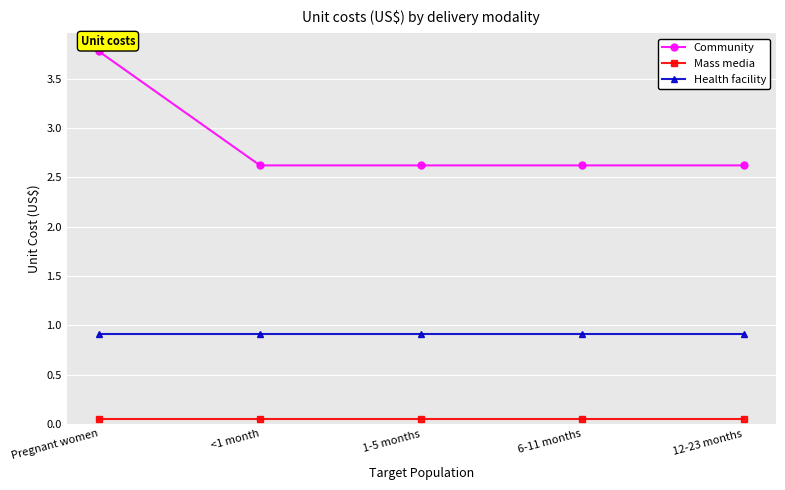

The value of Community at 1-5 months is 2.6. True or false?

True